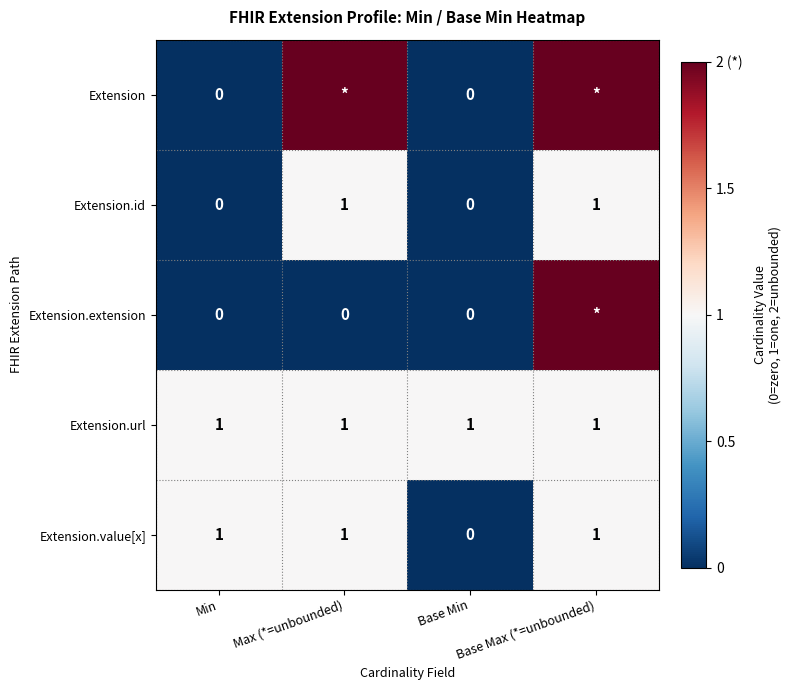

What is the total value across all series at Base Min?

1